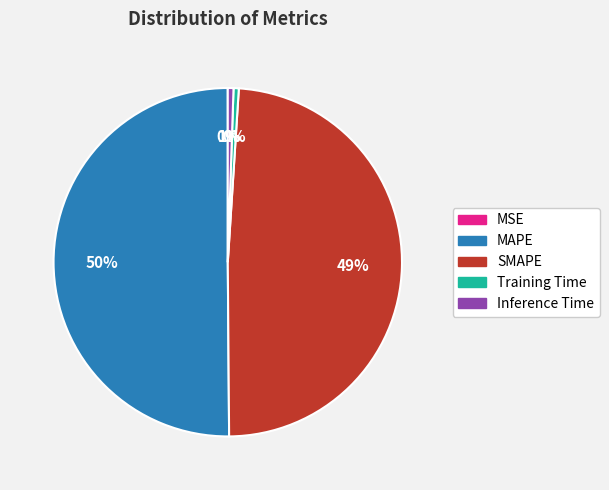

Do Training Time and SMAPE together represent more than half of the pie?

No